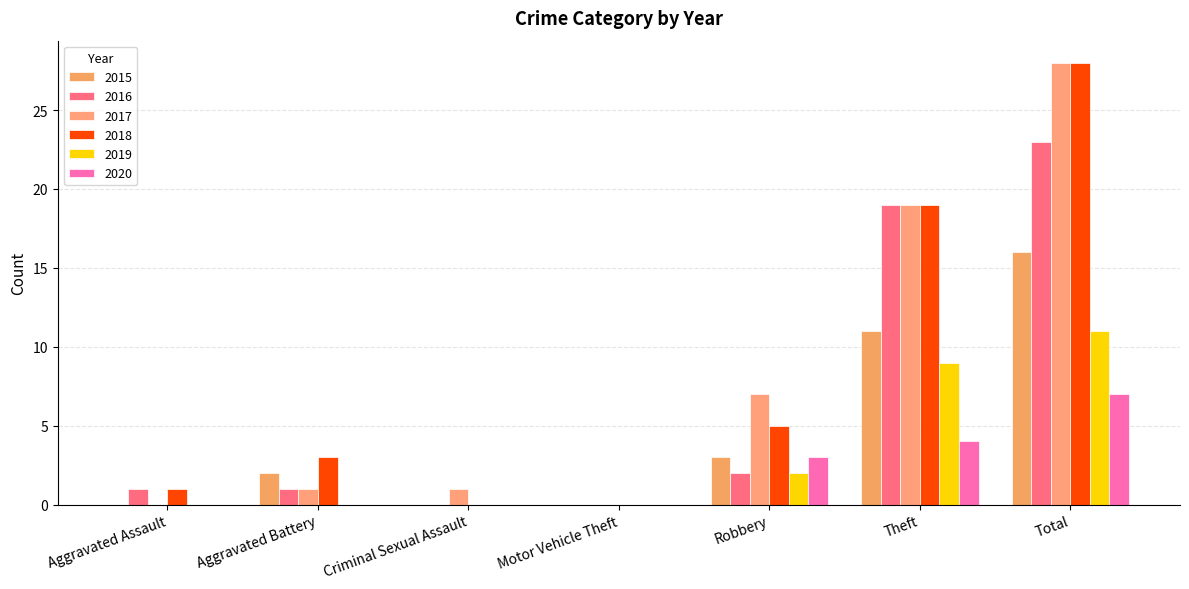

Does the chart contain stacked bars?

No